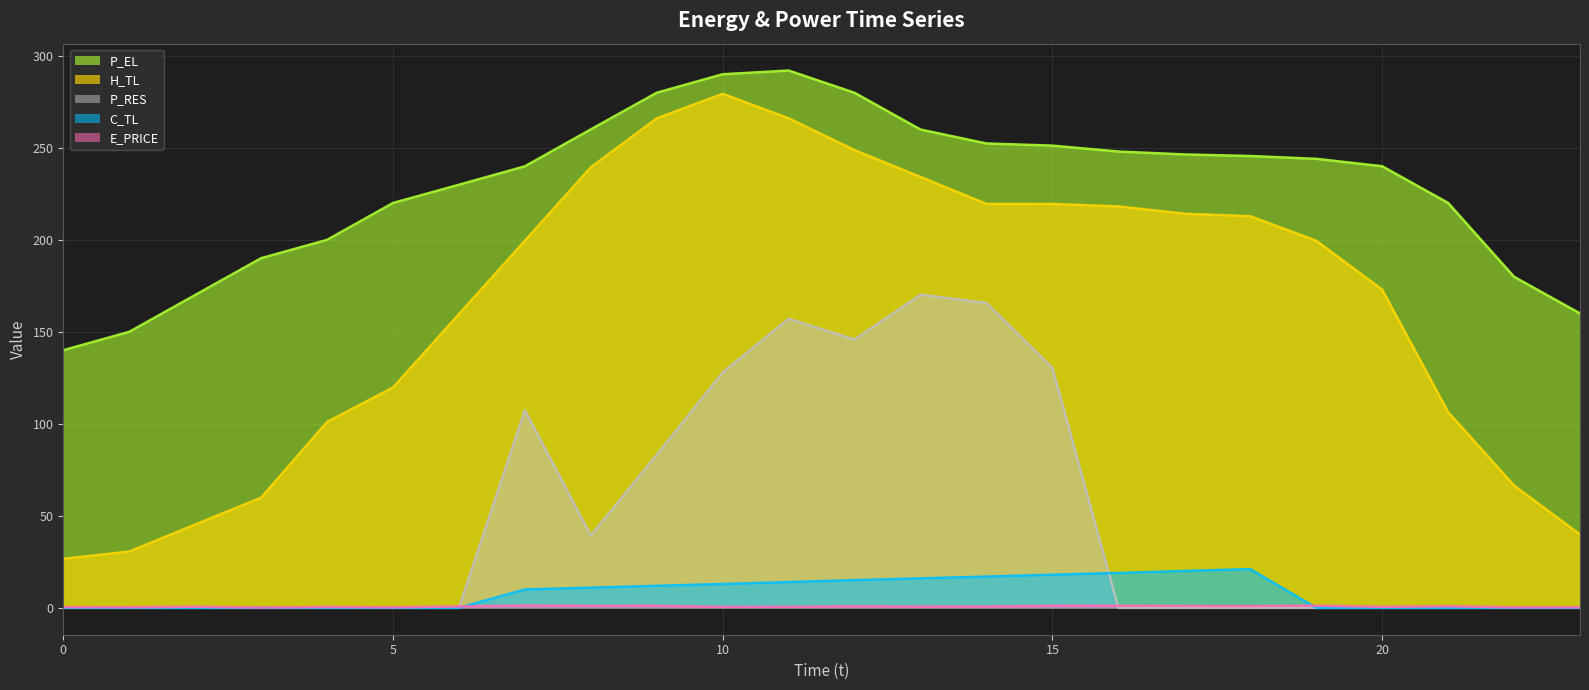

True or false: H_TL and P_RES intersect in this chart.

False